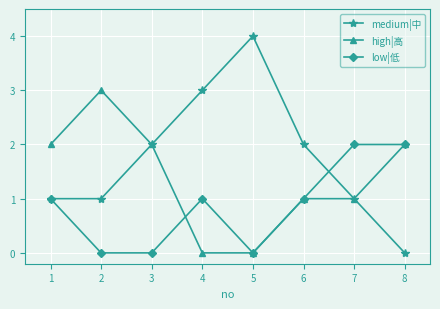

The value of low|低 at 7 is 2. True or false?

True